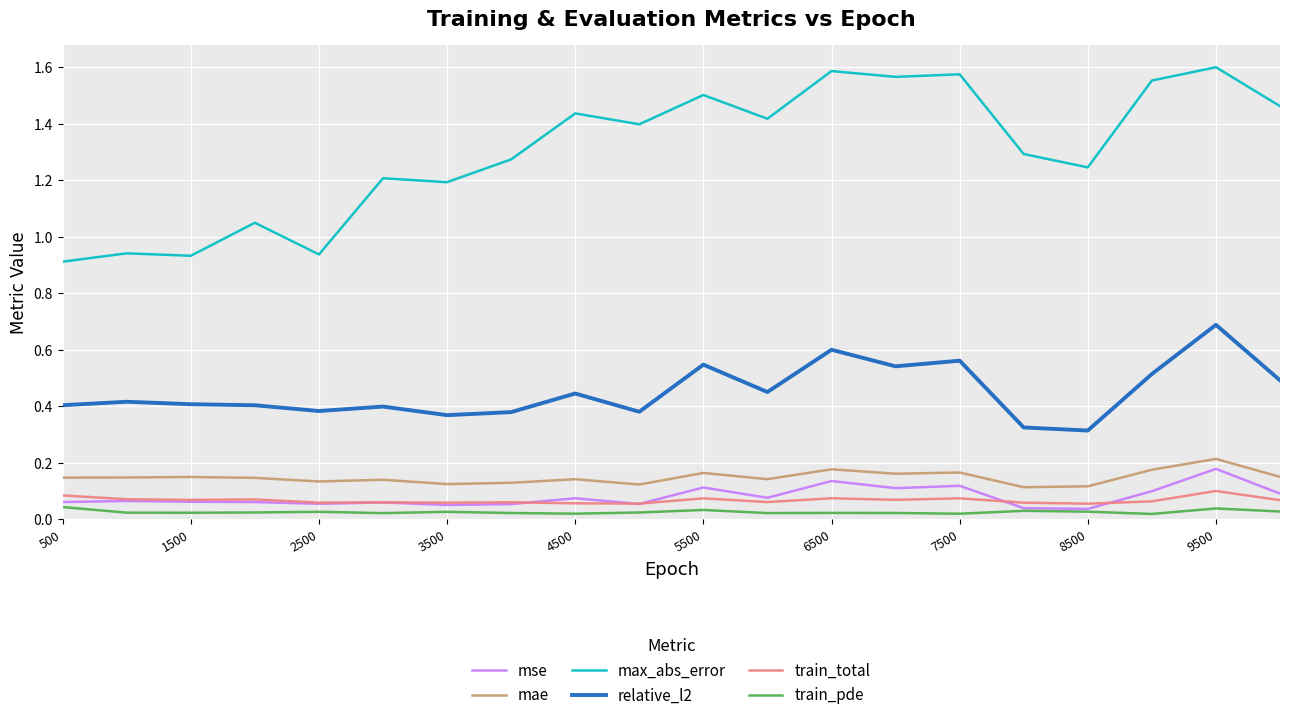

True or false: mae and mse intersect in this chart.

False